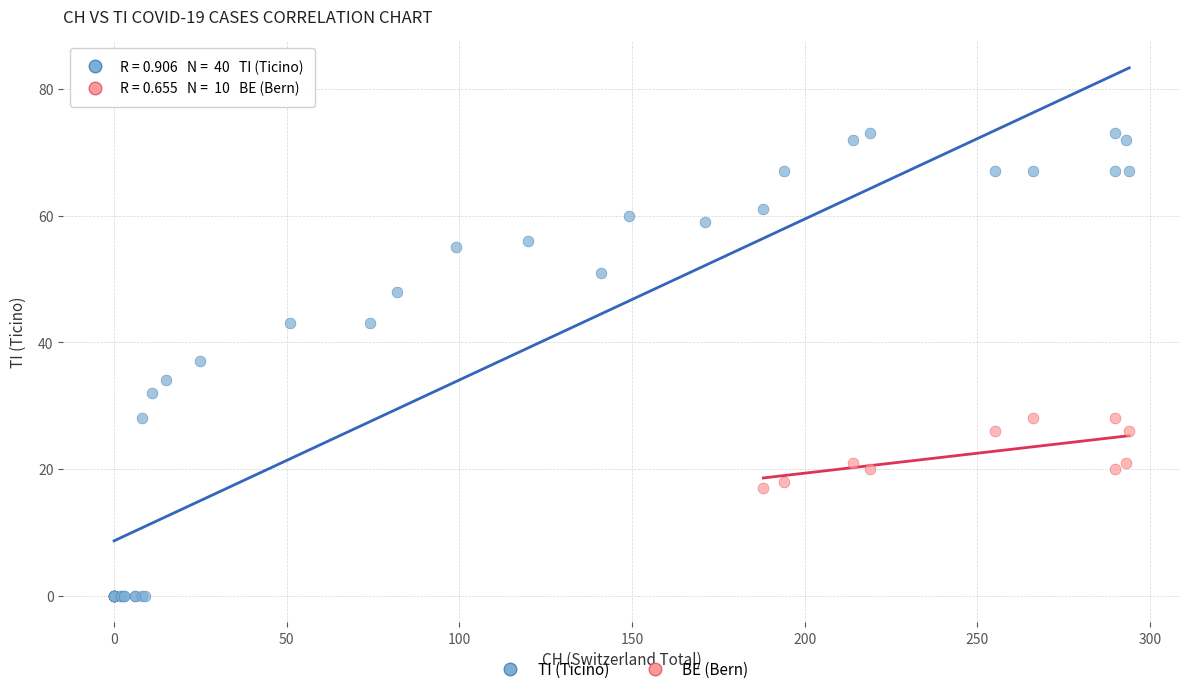

Which series contains the highest Y value?

TI (Ticino)